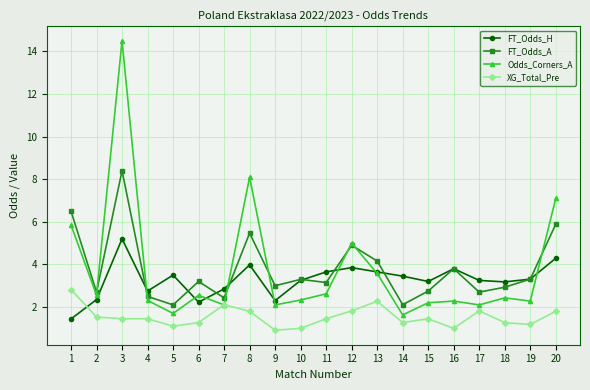

What is the value of the FT_Odds_H point at the 4th from the left?

2.8